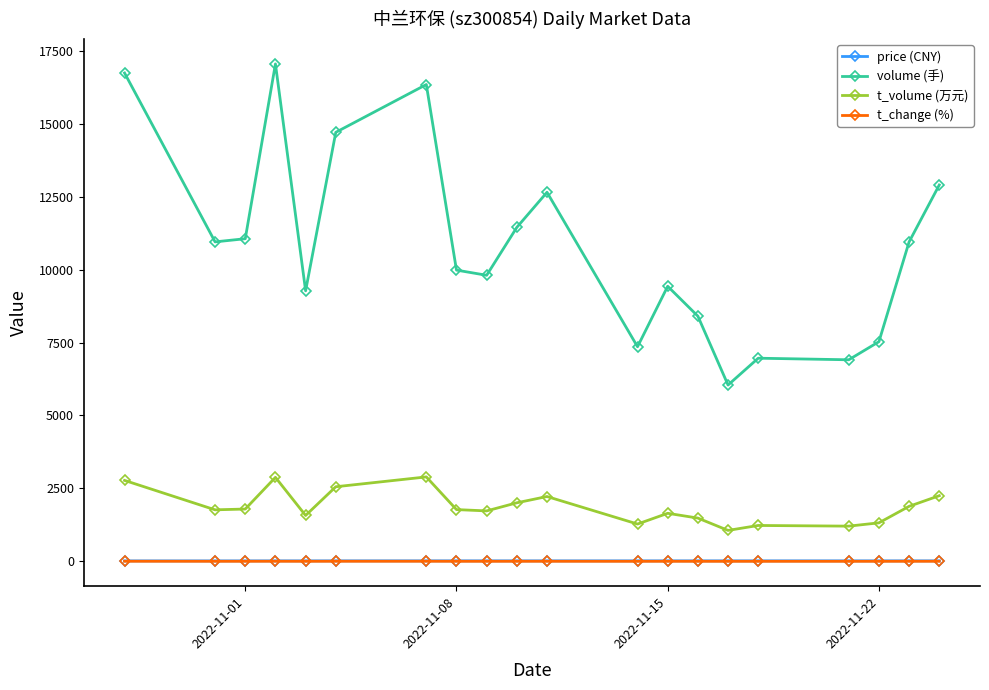

True or false: t_volume (万元) and t_change (%) intersect in this chart.

False